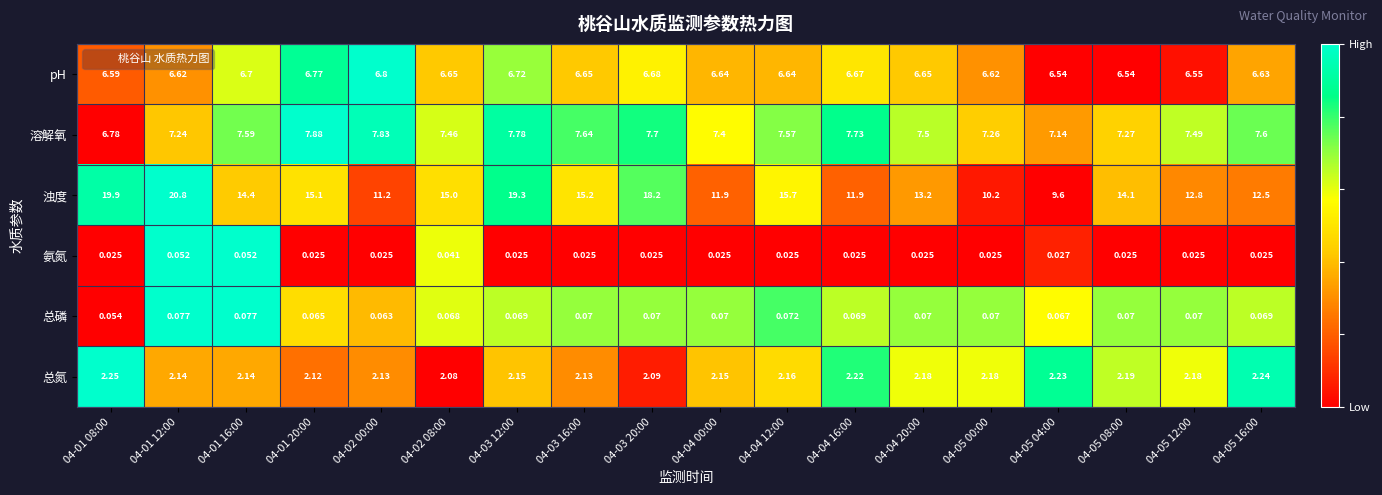

What is the difference between the highest and lowest values at 04-05 12:00?

12.8